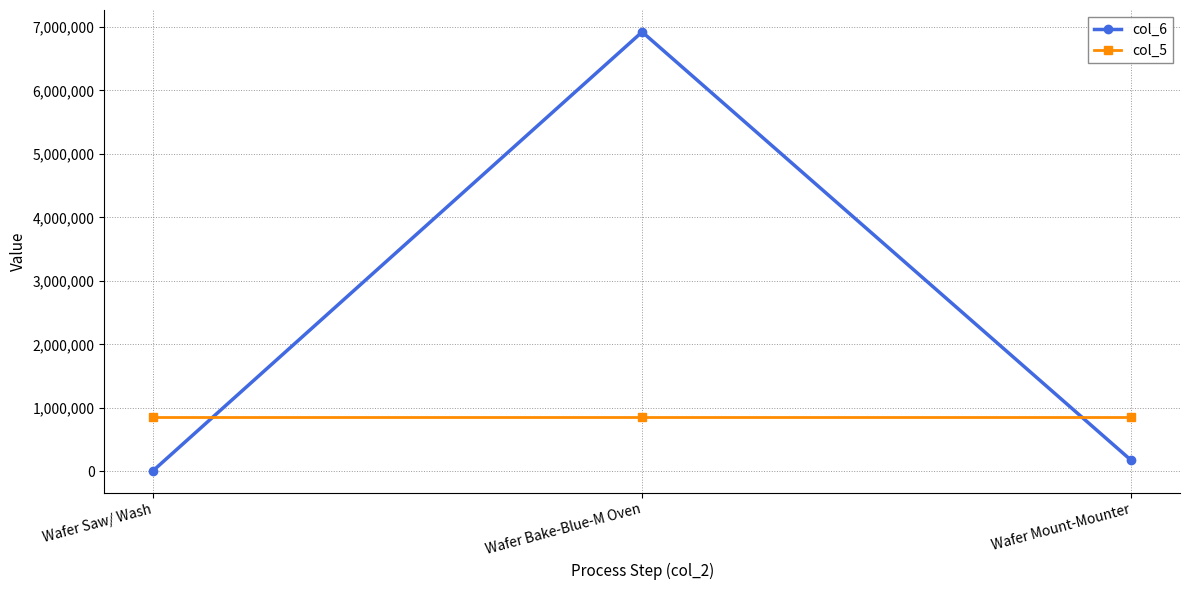

List the labels in order of col_6 value, smallest first.

Wafer Saw/ Wash, Wafer Mount-Mounter, Wafer Bake-Blue-M Oven